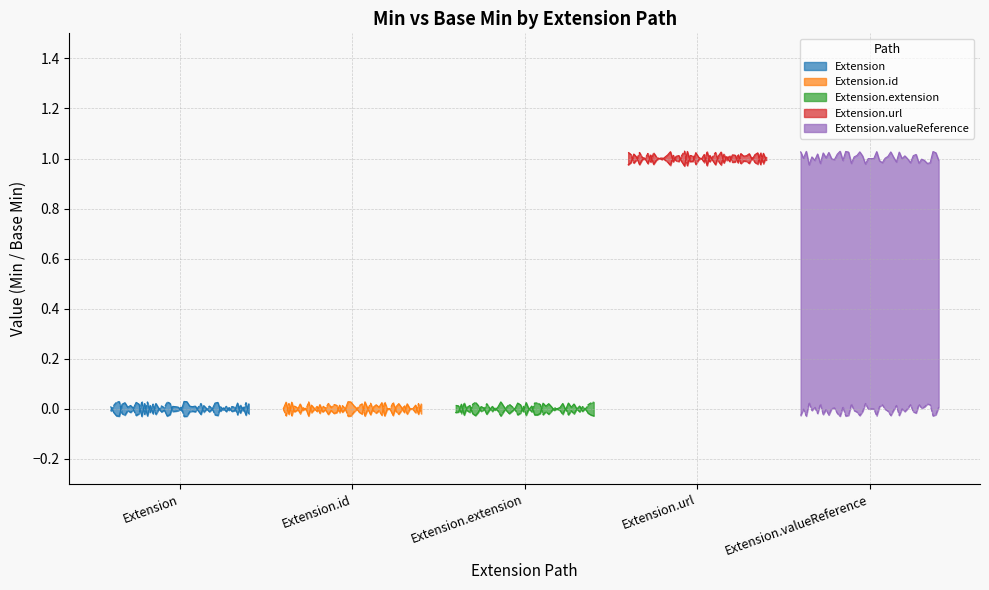

Is it true that Extension.id equals 0 at Extension.id?

True